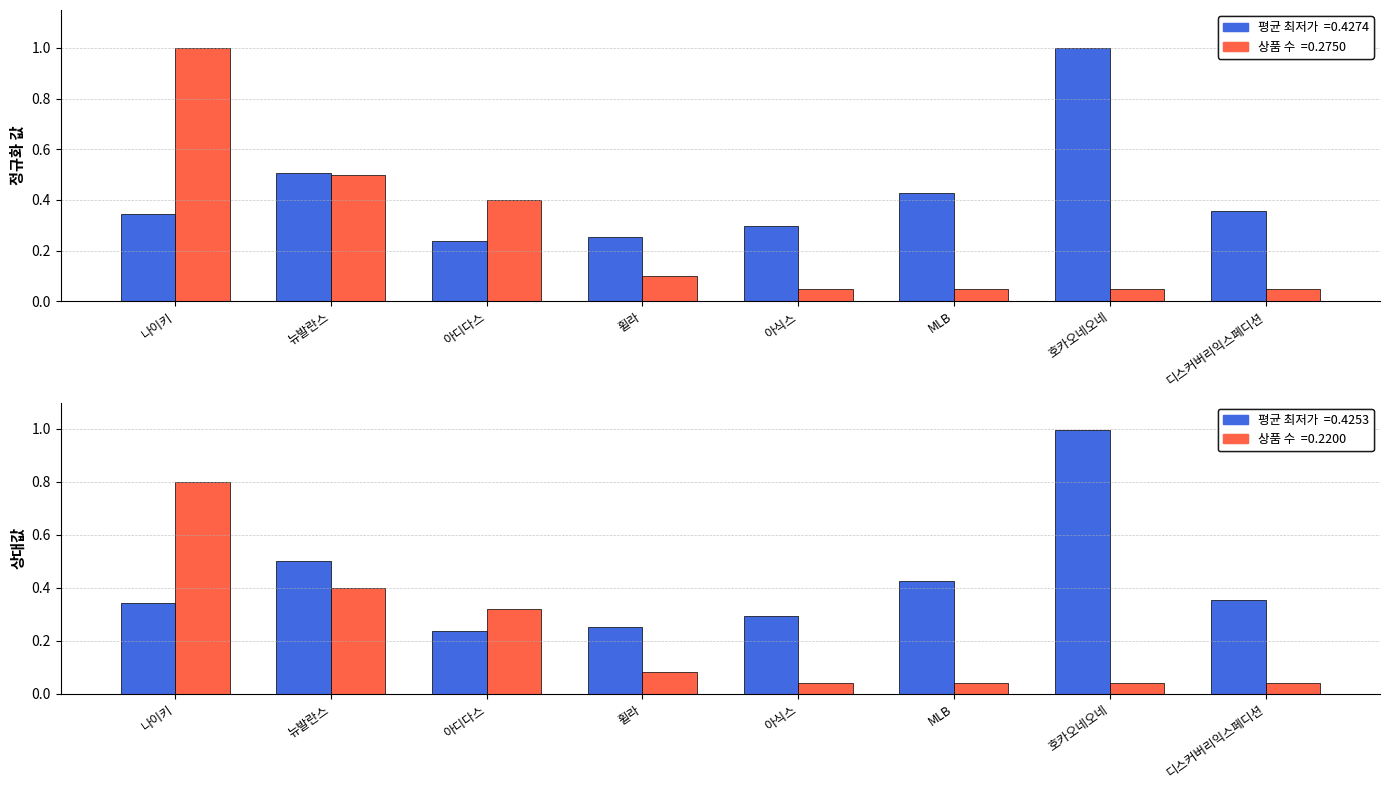

What is the label of the 7th bar from the right?

뉴발란스